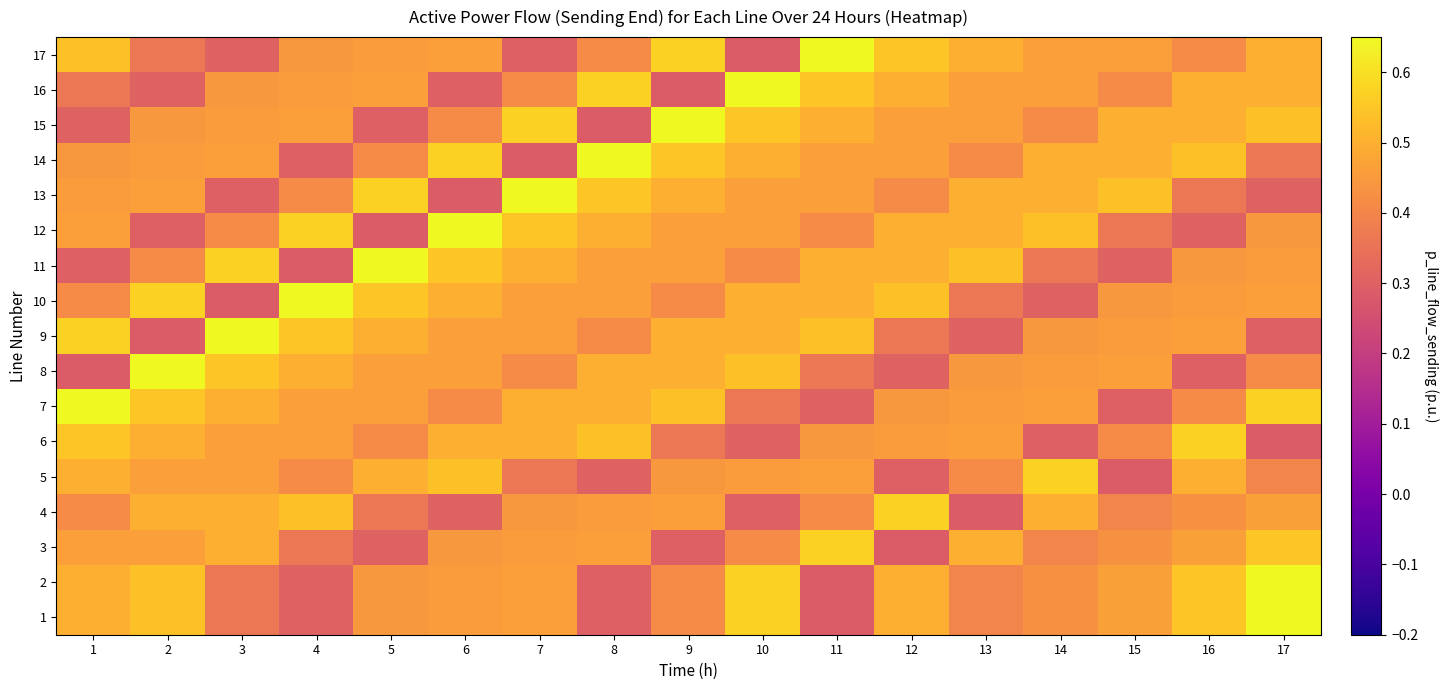

Which label corresponds to the largest value in the chart?

17